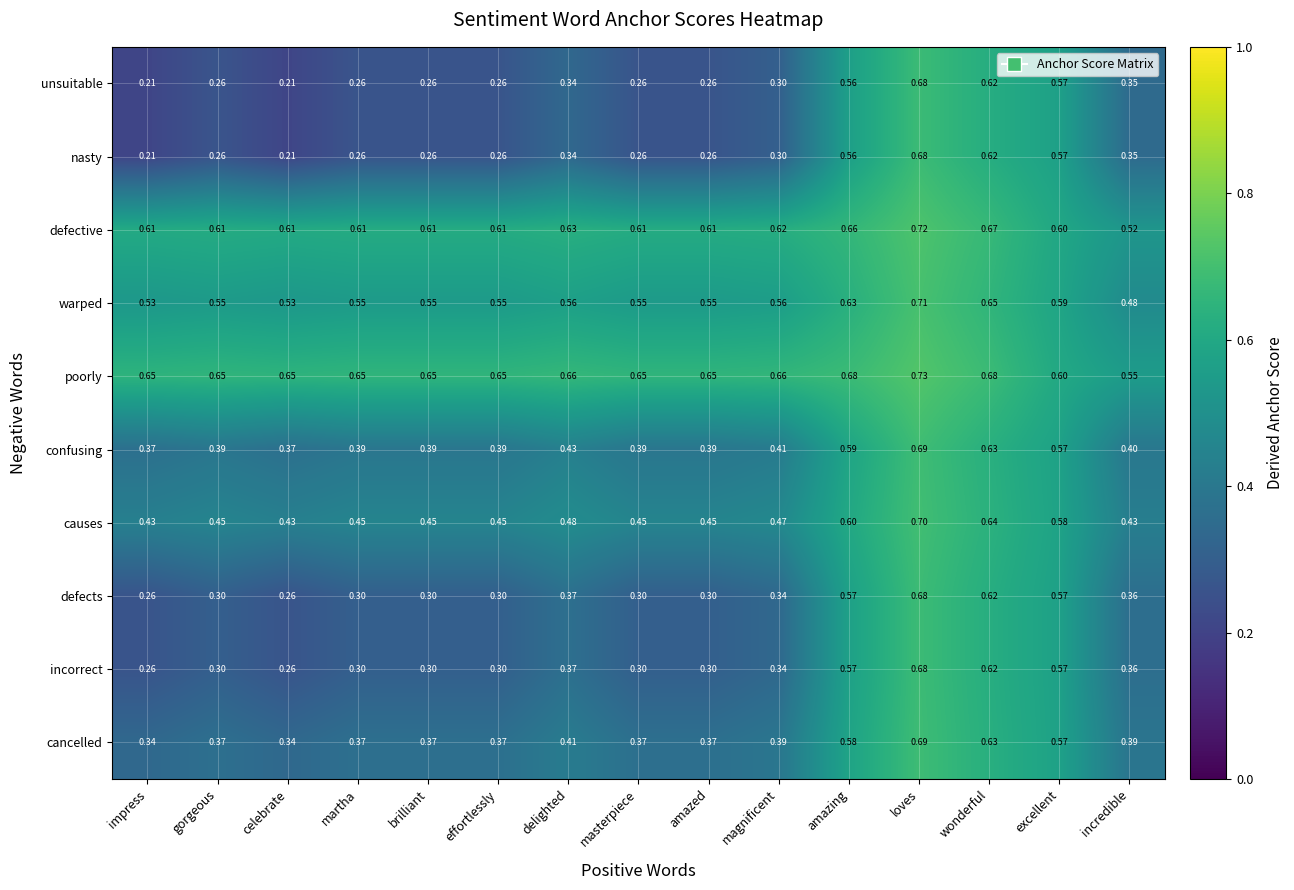

What is the total value across all series at incredible?

4.2